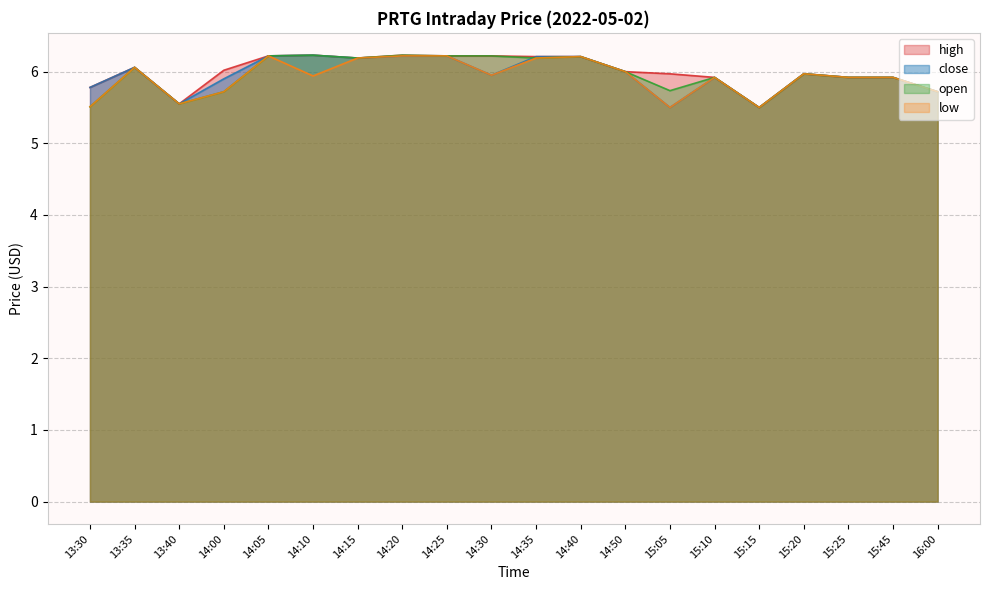

Between 14:40 and 16:00, which series saw the biggest shift?

high